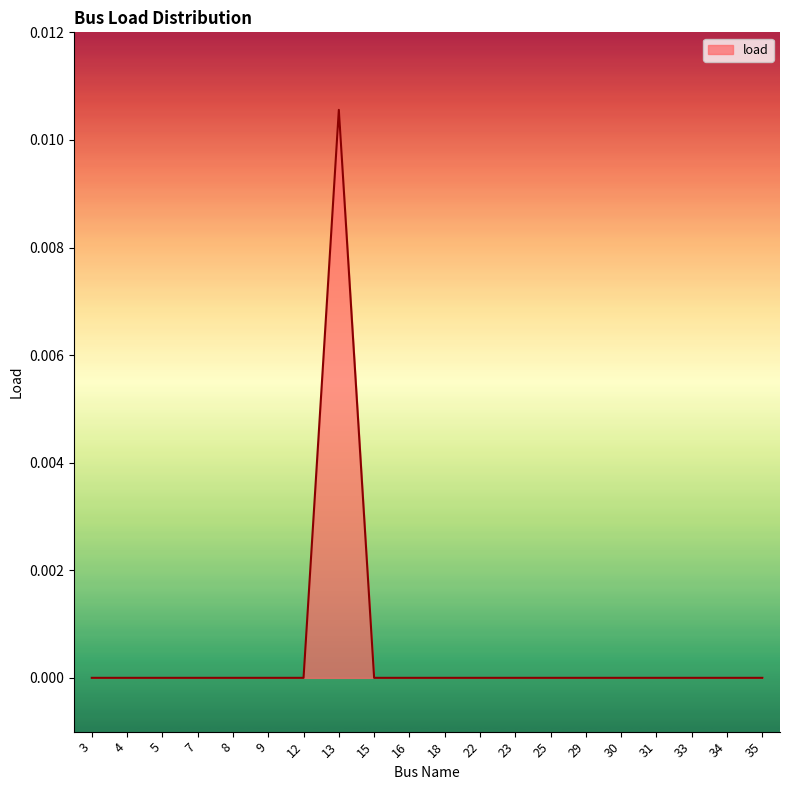

Is it true that the value at 8 is 0.0?

True